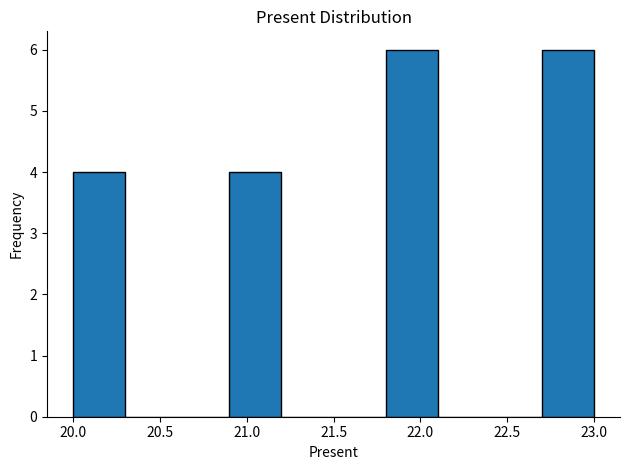

Reading left to right, list every bar in this chart as the range it spans on the x-axis followed by its height. The values are not printed on the chart, so give them approximately, as read against the axis.

20.0 to 20.3: 4
20.3 to 20.6: 0
20.6 to 20.9: 0
20.9 to 21.2: 4
21.2 to 21.5: 0
21.5 to 21.8: 0
21.8 to 22.1: 6
22.1 to 22.4: 0
22.4 to 22.7: 0
22.7 to 23.0: 6